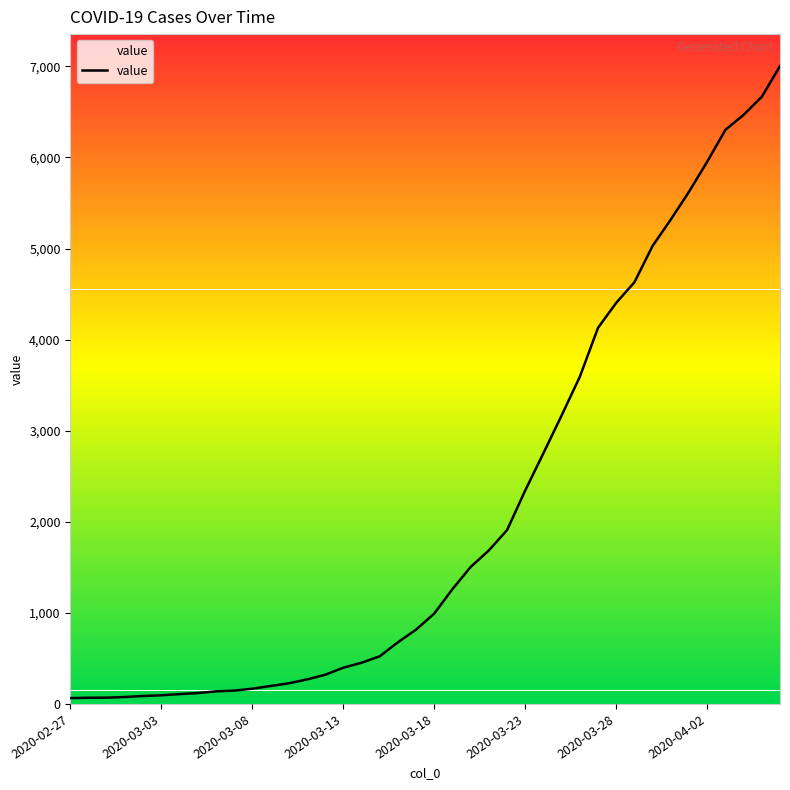

How many distinct data groups are displayed?

1